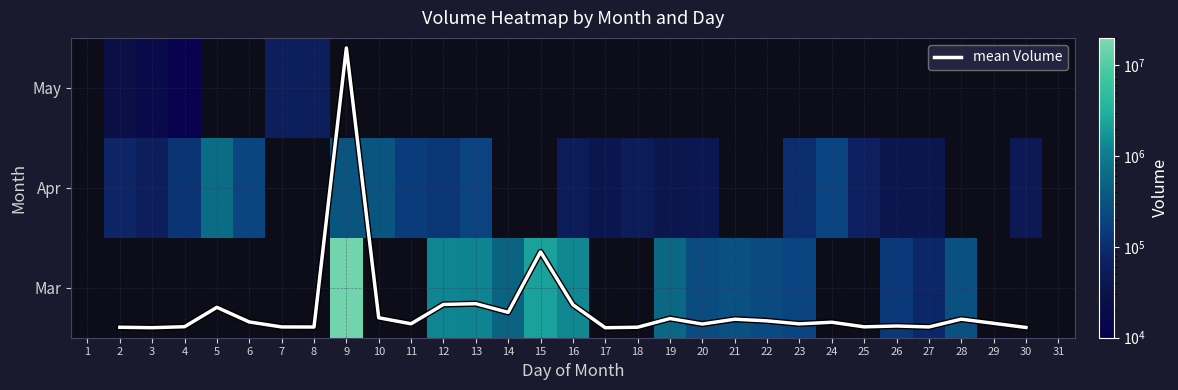

Rank the categories by 4 value from lowest to highest.

1, 7, 8, 14, 15, 21, 22, 28, 29, 31, 27, 19, 17, 26, 20, 30, 16, 18, 3, 25, 2, 23, 4, 12, 11, 13, 24, 6, 10, 9, 5